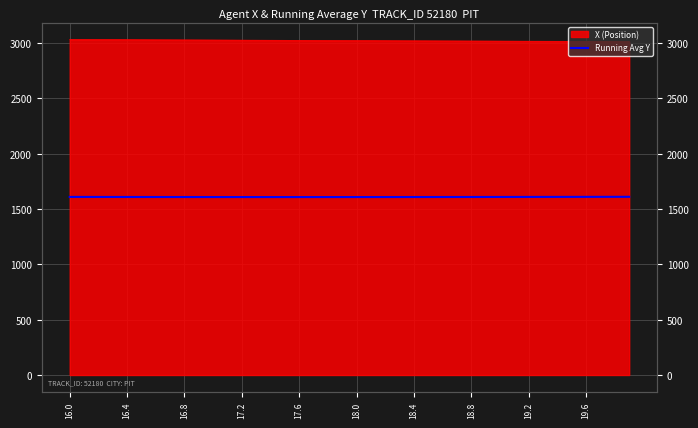

What is the sum of all values?

64366.2